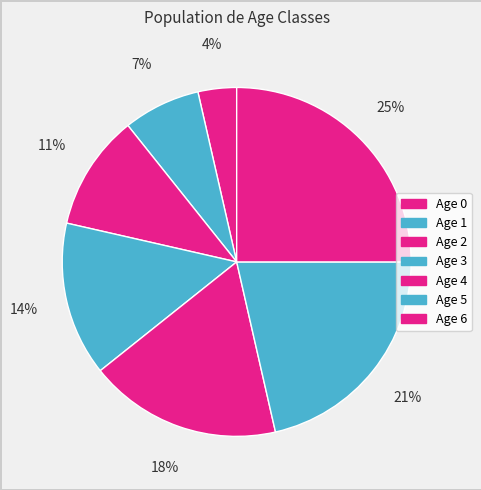

How many slices are in this pie chart?

7